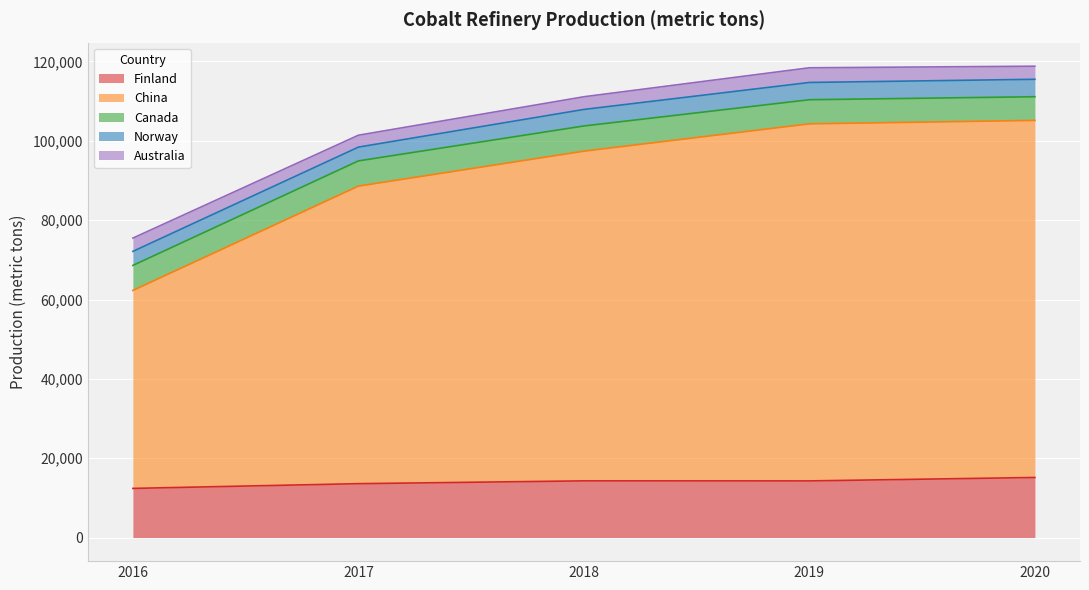

What is the highest value of the Finland series?

15148